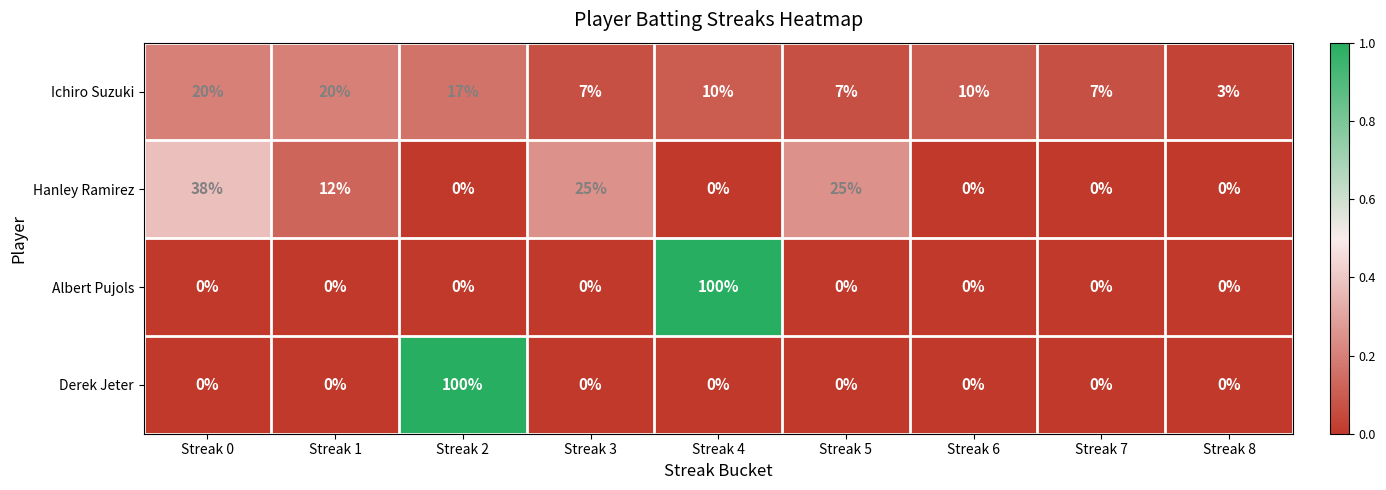

The value of Ichiro Suzuki at Streak 7 is 3. True or false?

False